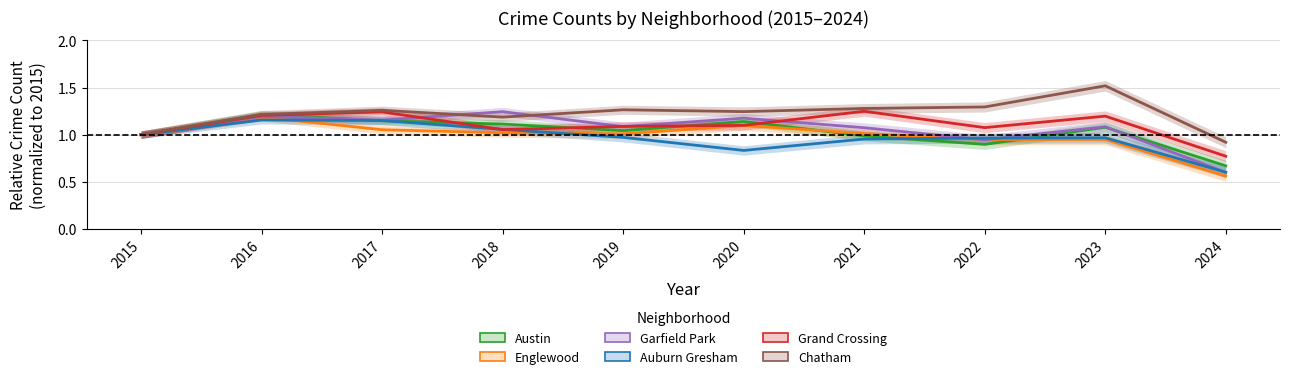

Which category has the lowest value across all series?

2024